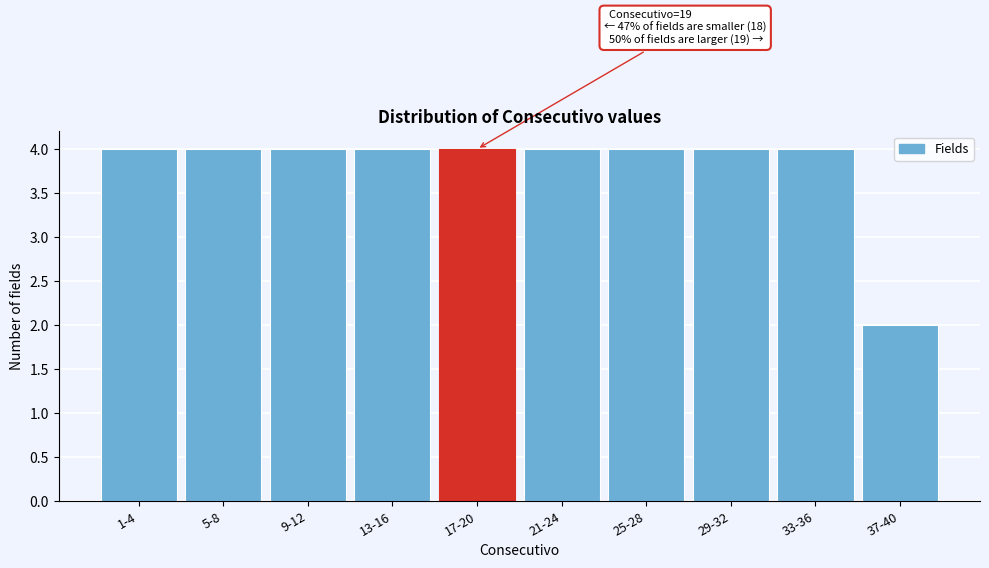

Reading left to right, what are all the values shown in this chart?

1-4=4	5-8=4	9-12=4	13-16=4	17-20=4	21-24=4	25-28=4	29-32=4	33-36=4	37-40=2